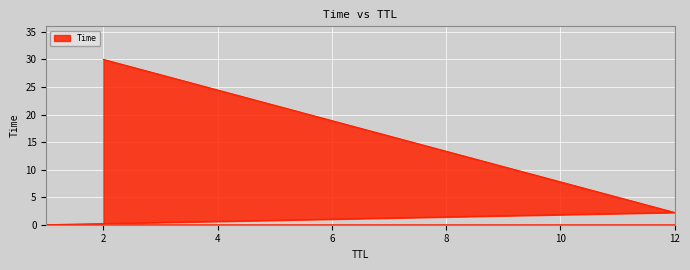

List the labels in order of value, largest first.

2, 12, 1